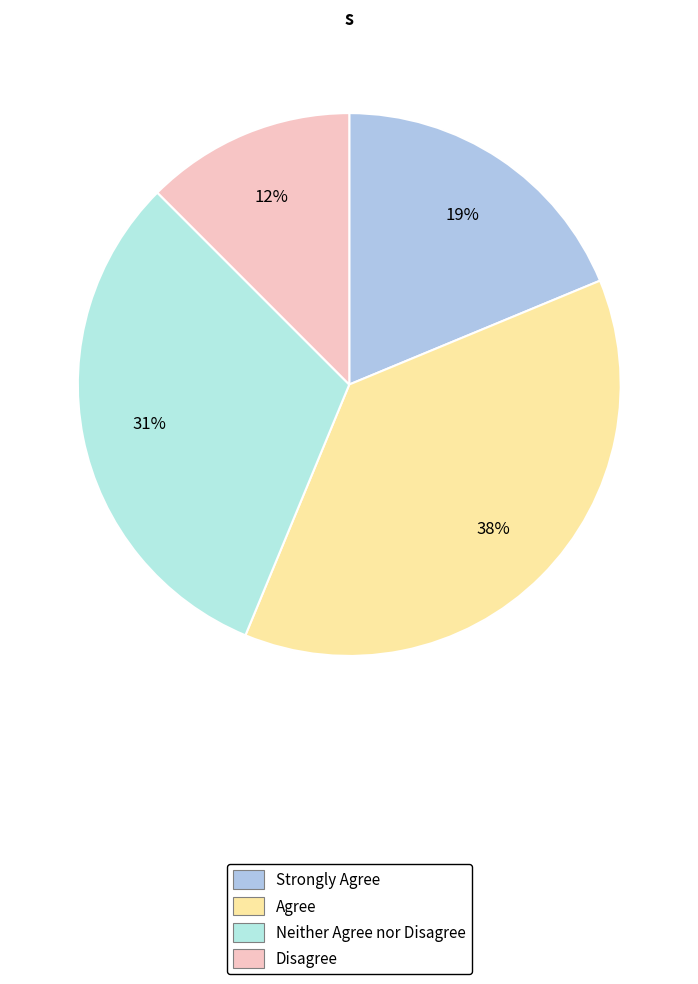

Does any single category account for the majority?

No